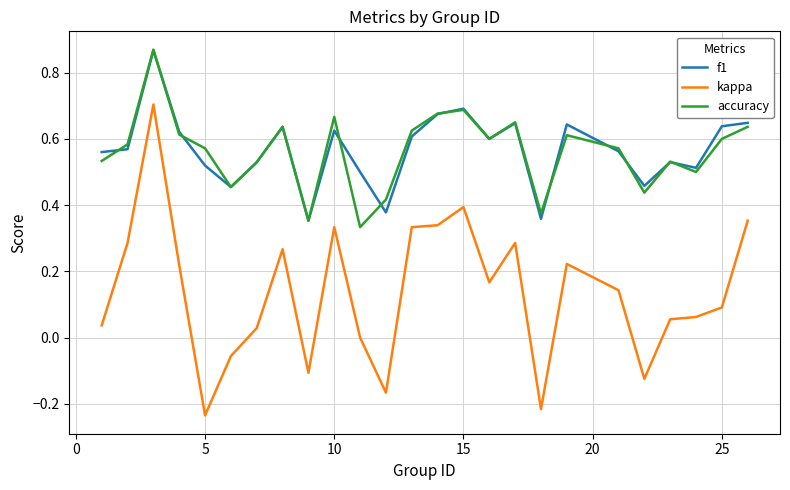

How many interior local peaks does the f1 series have?

7